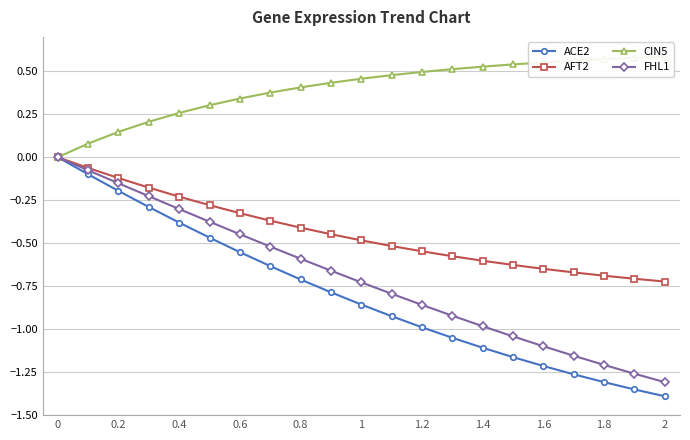

Is it true that ACE2 equals -1.2 at 1.6?

True